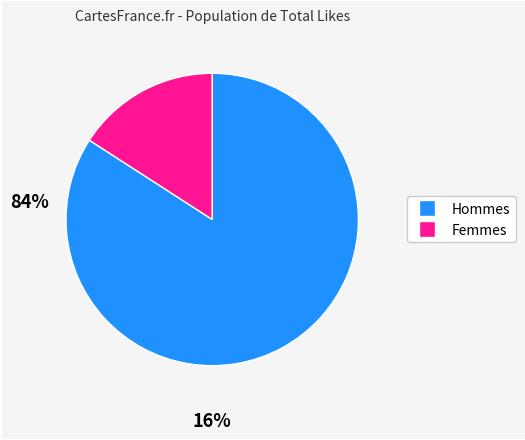

Rank the categories by value from lowest to highest.

Femmes, Hommes